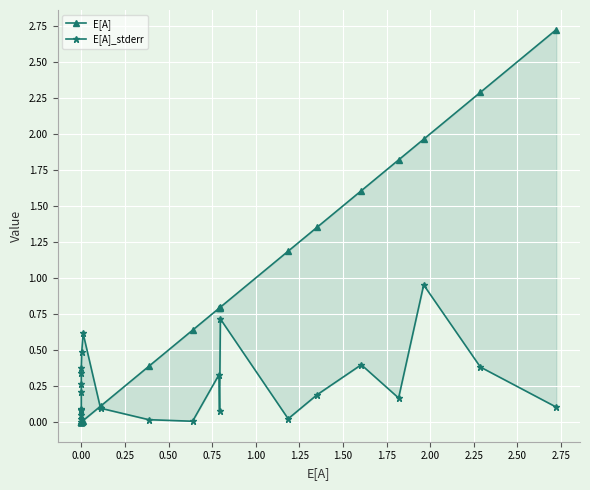

Is this an area chart (filled region under the line)?

No